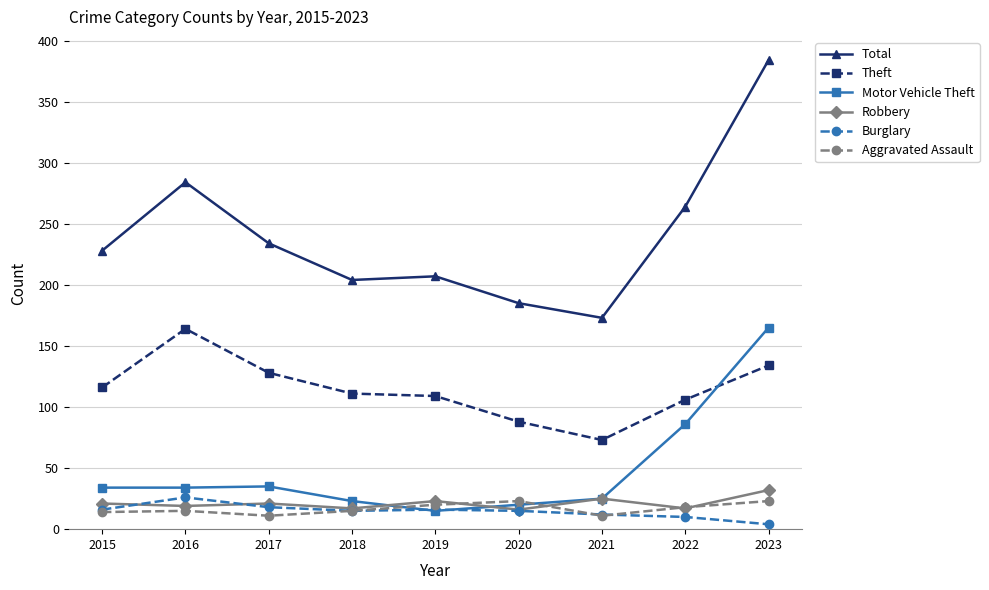

Which series has the largest total across all categories?

Total